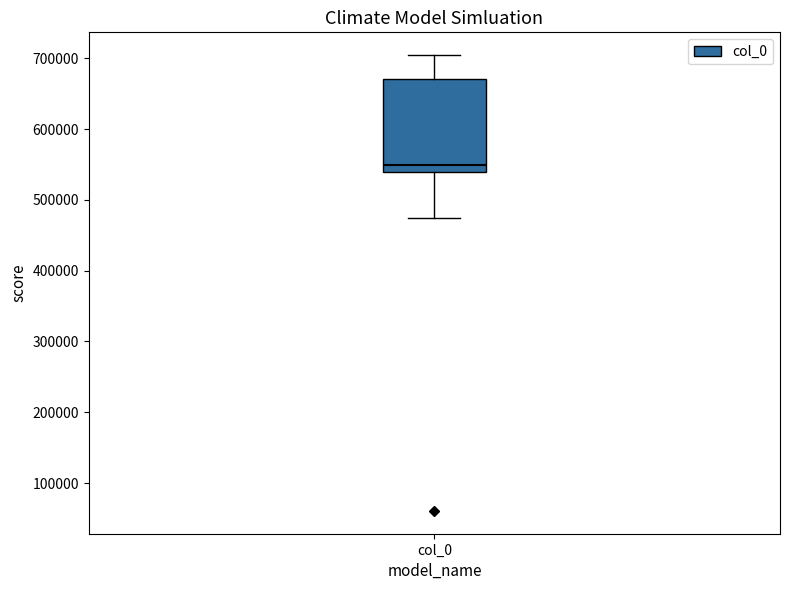

Transcribe this box plot: give where the median line is, the range the box spans, and where the two whiskers end, as read against the y-axis. The values are not printed on the chart, so give them approximately, as read against the axis.

median 550000, box 540000 to 670000, whiskers 470000 to 700000